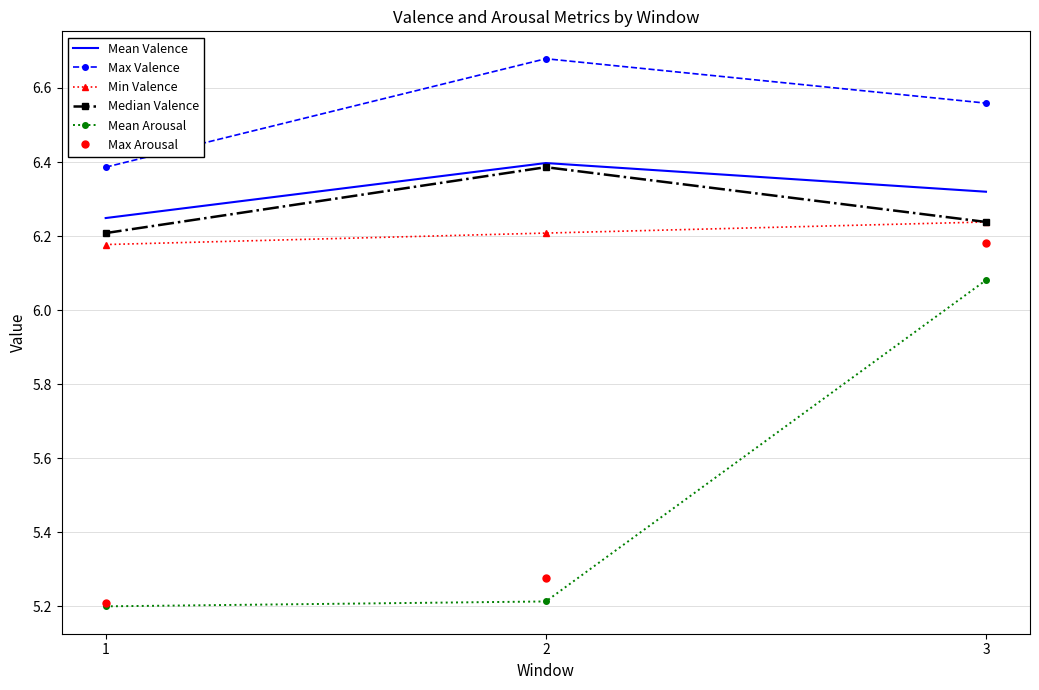

Between 2 and 3, which series saw the biggest shift?

Max Arousal